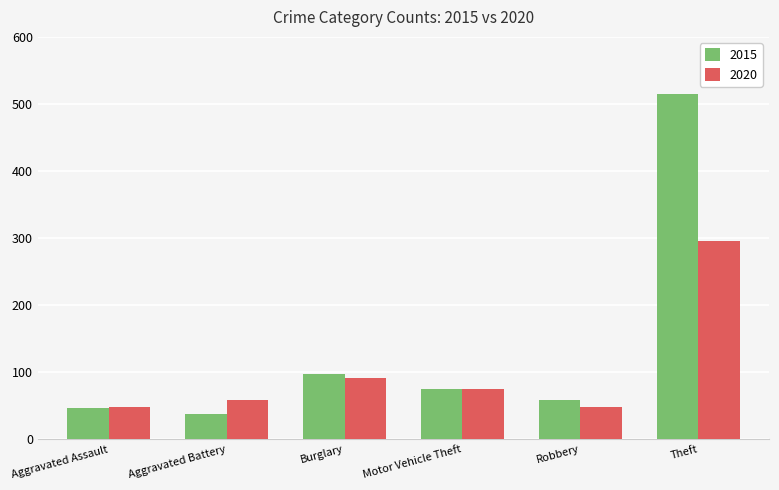

What is the approximate value of 2015 at Theft?

515